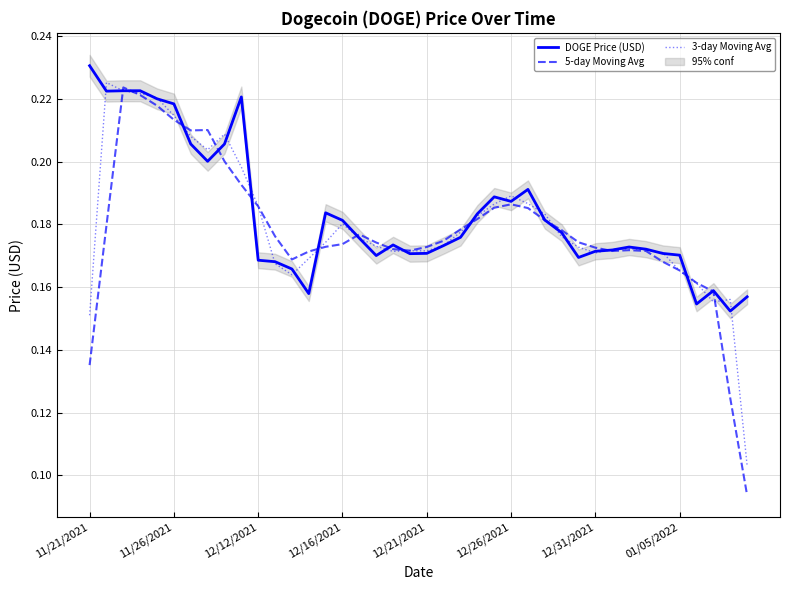

The 5-day Moving Avg series shows 0.4 at 12/12/2021. True or false?

False